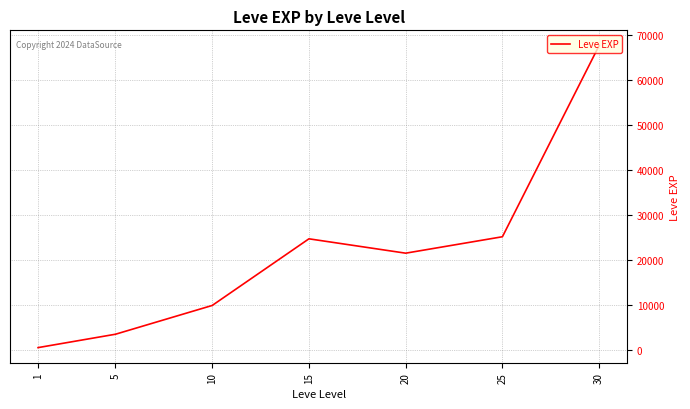

What is the greatest value displayed?

67730